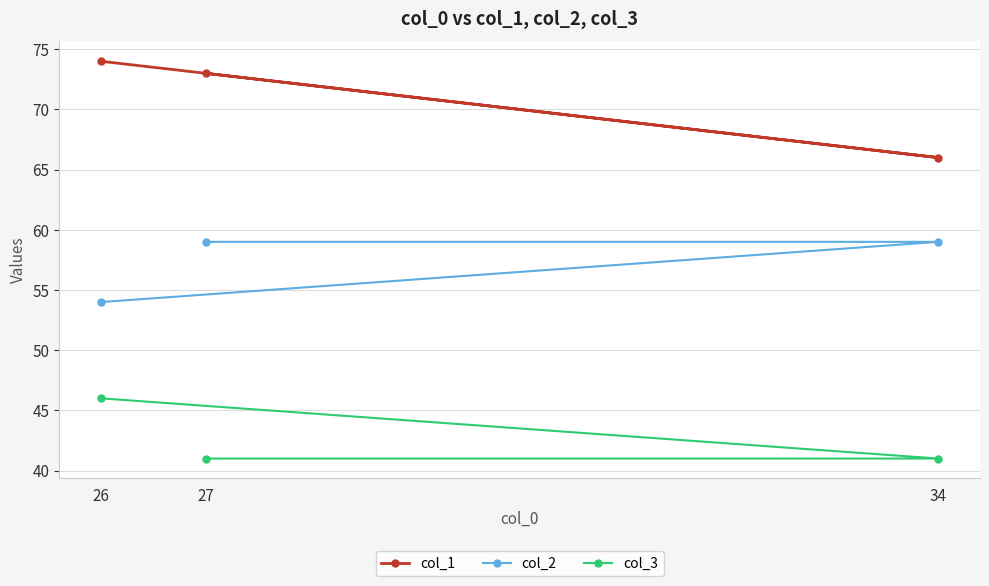

How many lines are shown in the chart?

3